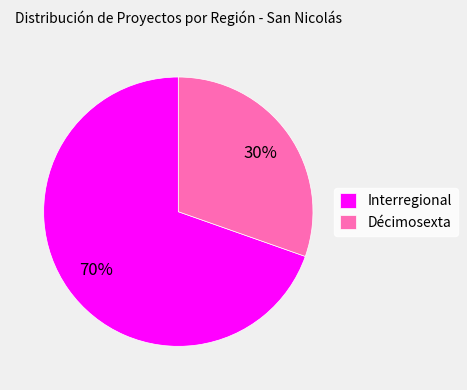

Do Interregional and Décimosexta together represent more than half of the pie?

Yes